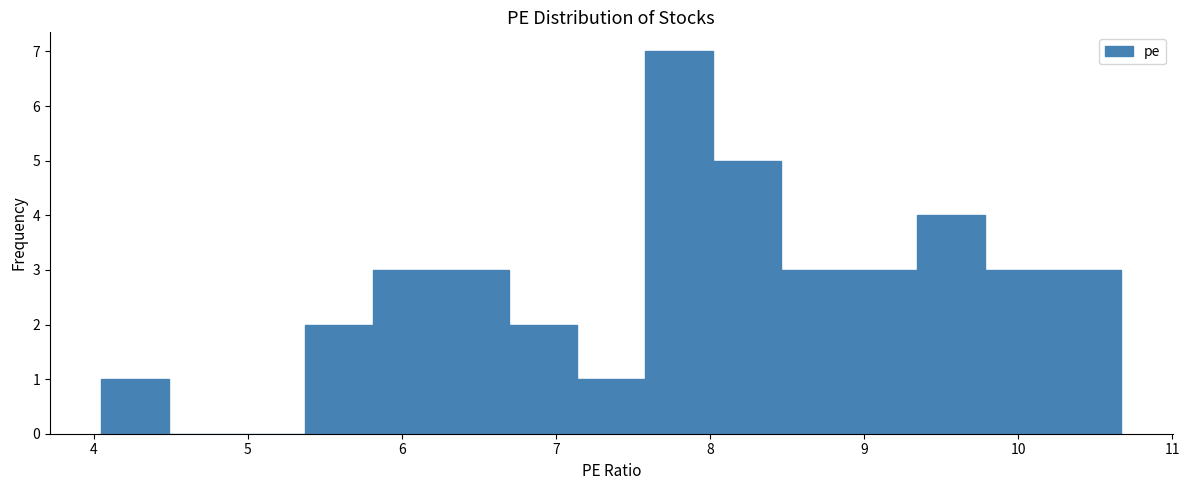

Reading left to right, list every bar in this chart as the range it spans on the x-axis followed by its height. Neither the bar edges nor the heights are printed on the chart, so give them approximately, as read against the axes.

4.0 to 4.5: 1
4.5 to 4.9: 0
4.9 to 5.4: 0
5.4 to 5.8: 2
5.8 to 6.3: 3
6.3 to 6.7: 3
6.7 to 7.1: 2
7.1 to 7.6: 1
7.6 to 8.0: 7
8.0 to 8.5: 5
8.5 to 8.9: 3
8.9 to 9.3: 3
9.3 to 9.8: 4
9.8 to 10.2: 3
10.2 to 10.7: 3